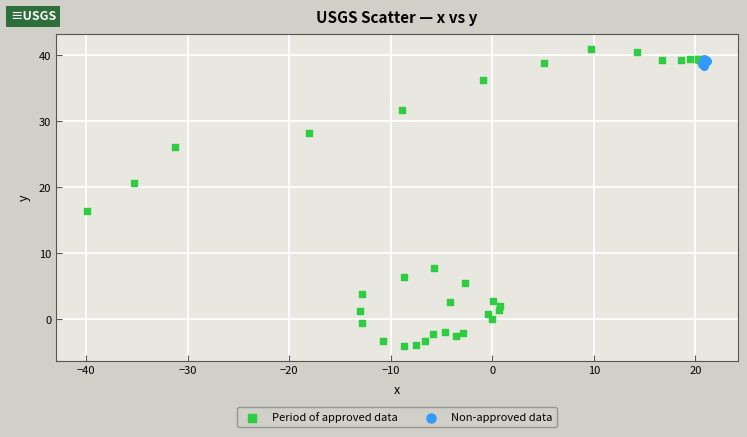

What are all the series names shown in the legend?

Period of approved data, Non-approved data